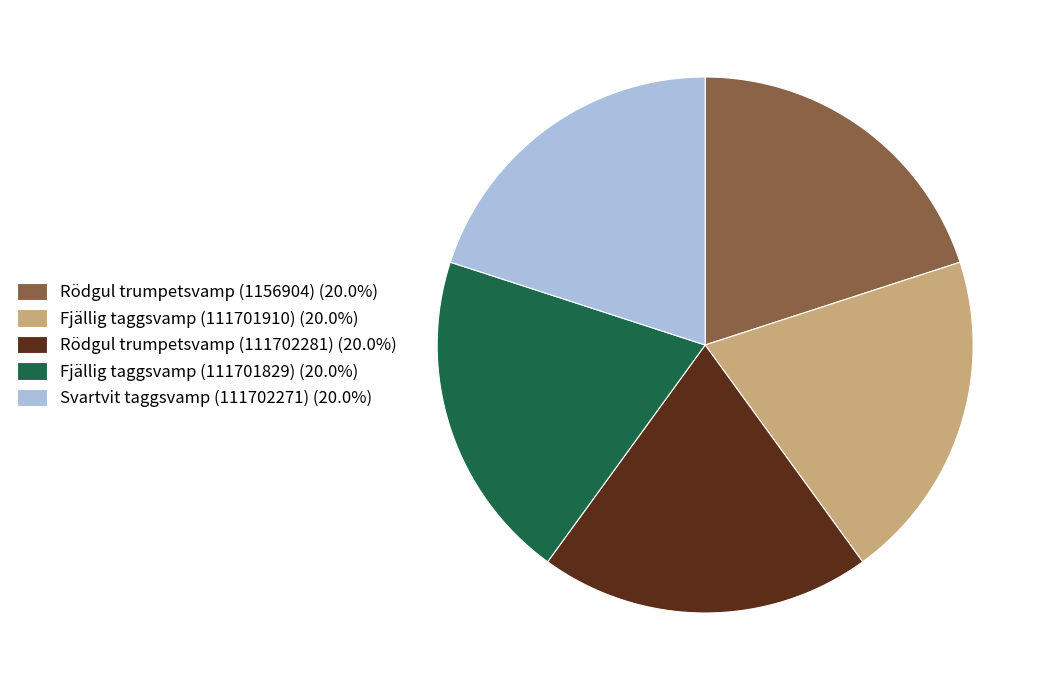

Approximately how many times larger is the value at Fjällig taggsvamp (111701910) (20.0%) compared to Rödgul trumpetsvamp (111702281) (20.0%)?

1.0